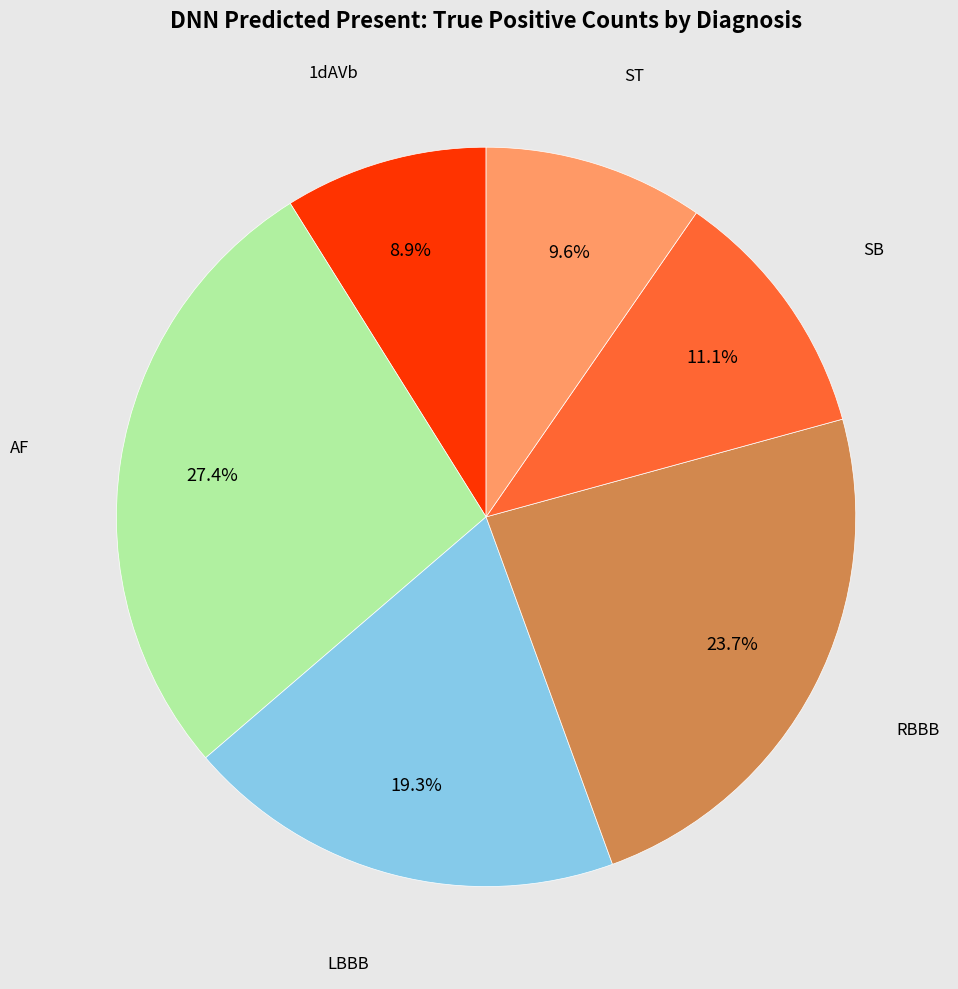

Does any single category account for the majority?

No